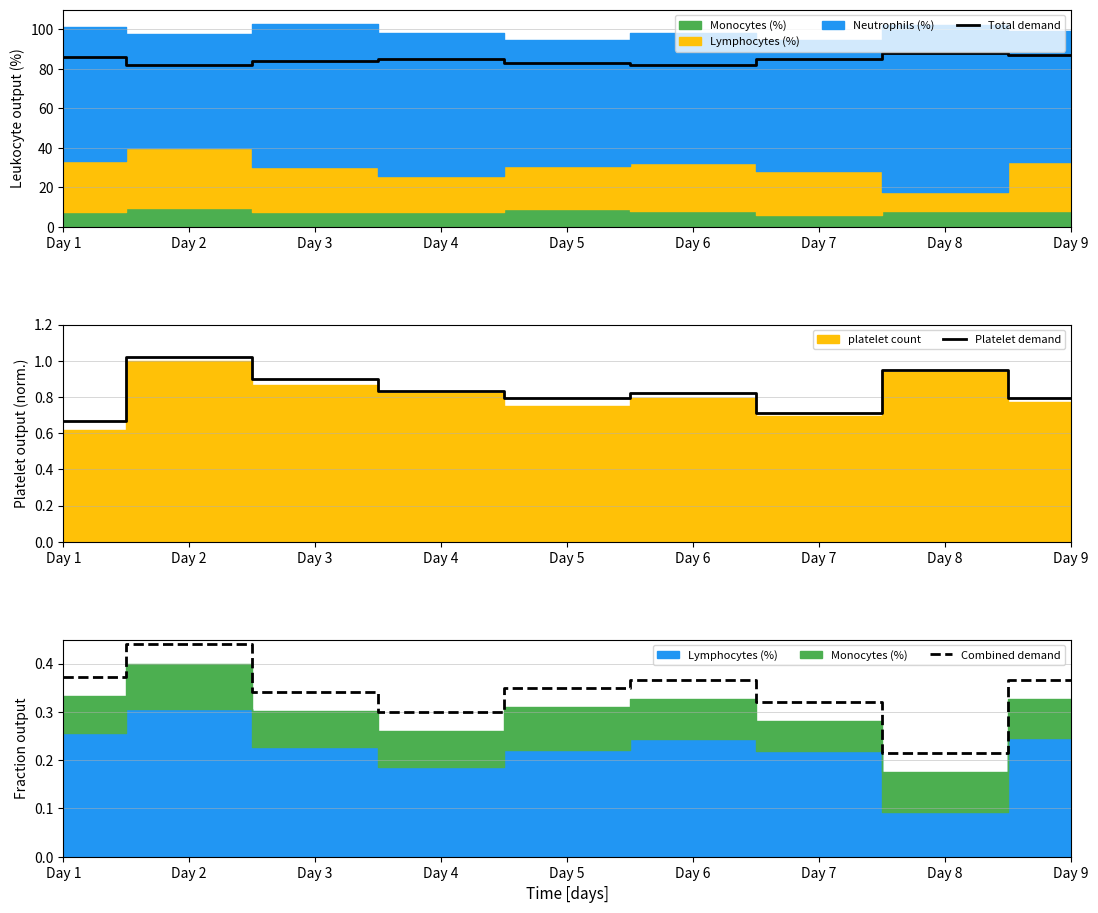

At which category does Combined demand reach its first local peak?

Day 2